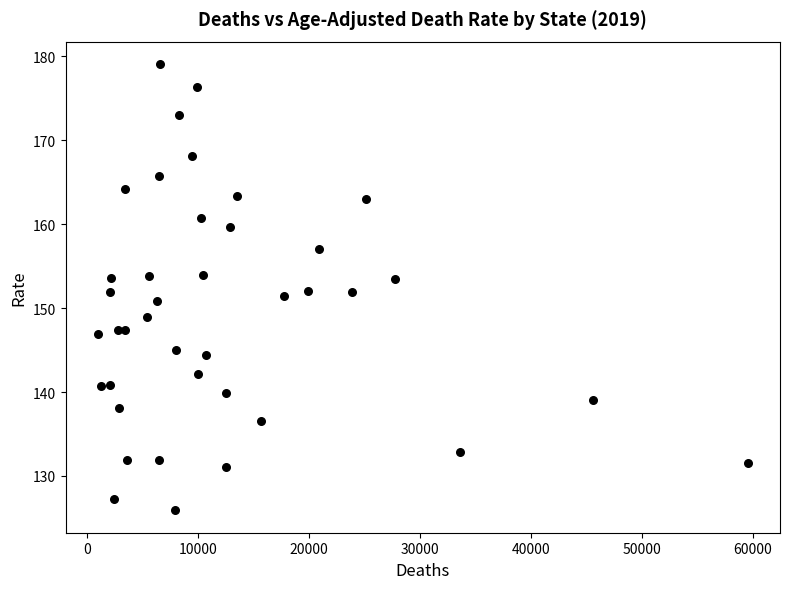

What is the range of X values (max minus min)?

58491.0